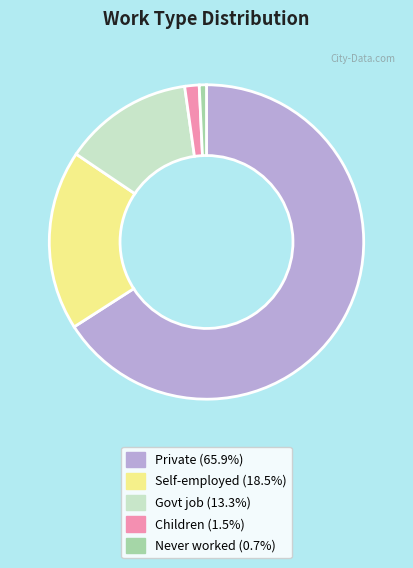

Is there a majority slice in this chart?

Yes